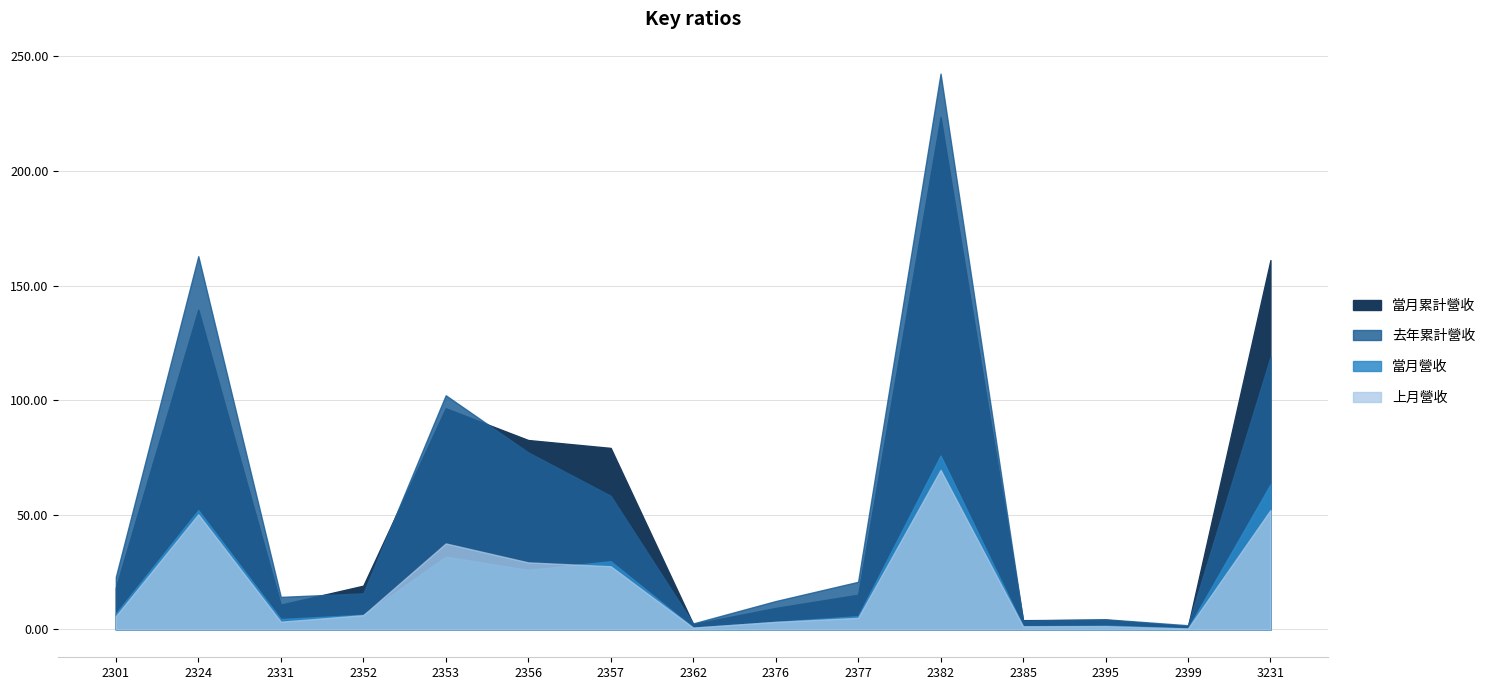

List the labels in order of 當月營收 value, smallest first.

2399, 2362, 2385, 2395, 2376, 2331, 2377, 2352, 2301, 2356, 2357, 2353, 2324, 3231, 2382